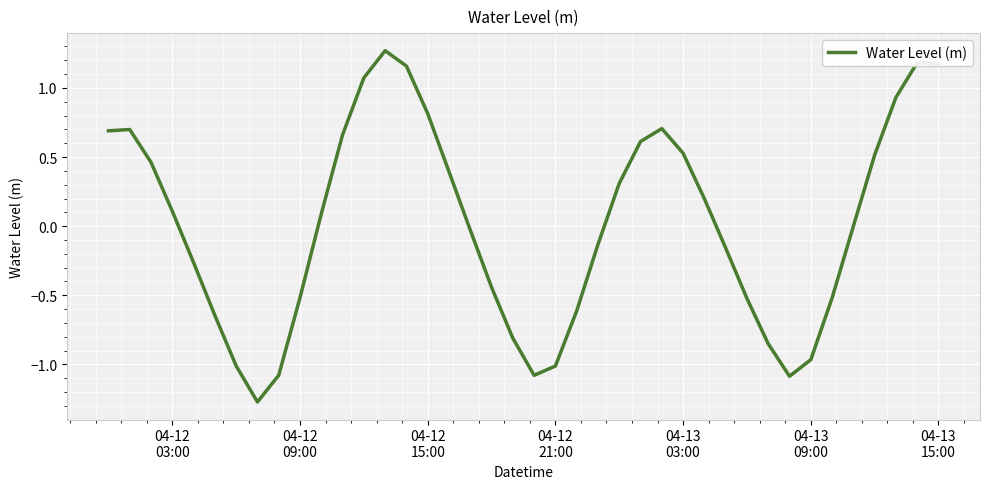

What is the difference between the maximum and minimum values?

2.5